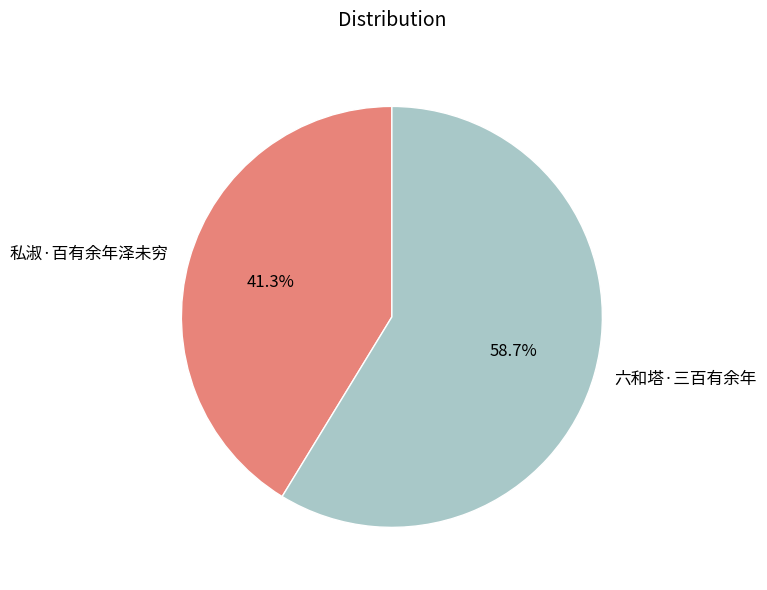

To the nearest percent, what percentage of the pie is 私淑·百有余年泽未穷?

41%